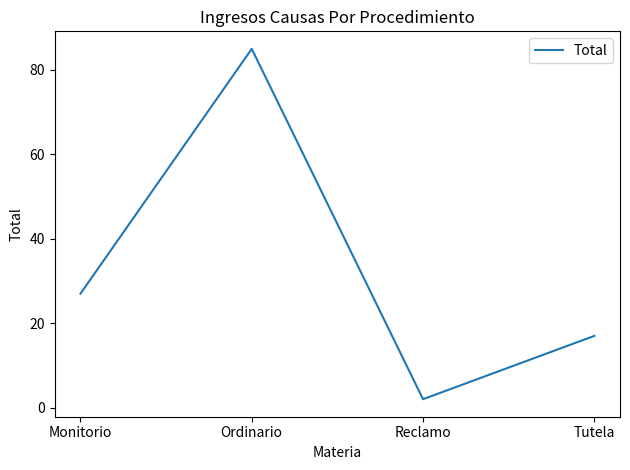

How many values are below 27?

2